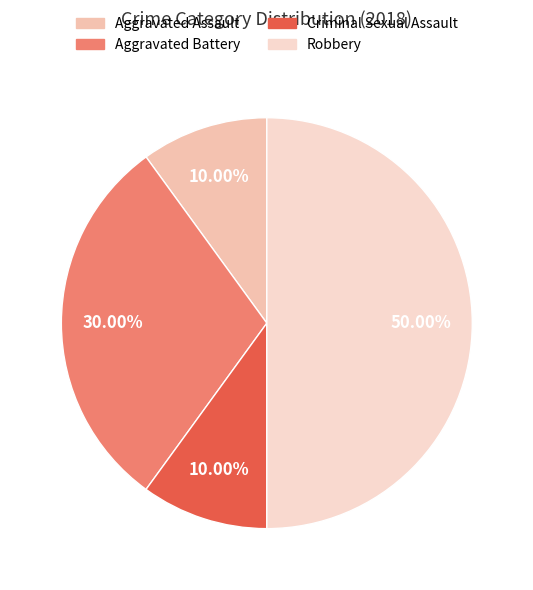

Which has a higher value, Aggravated Battery or Robbery?

Robbery